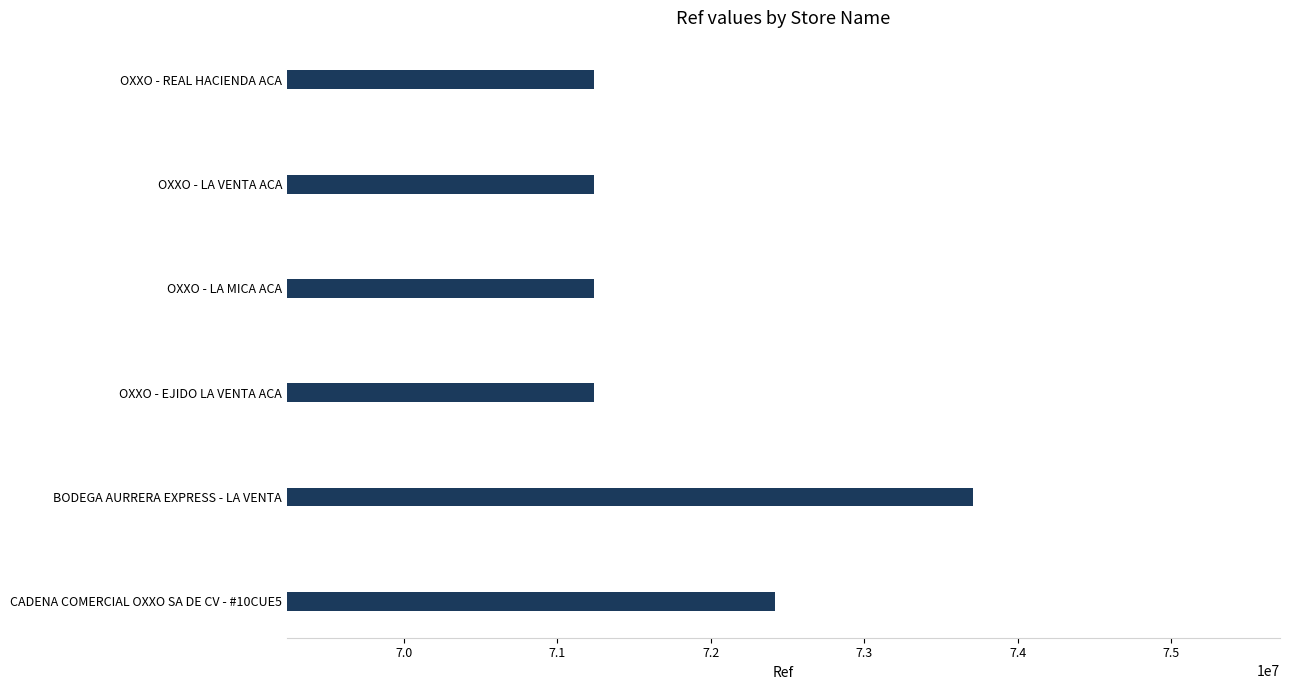

The chart shows a value of 71239389 at OXXO - EJIDO LA VENTA ACA. True or false?

True